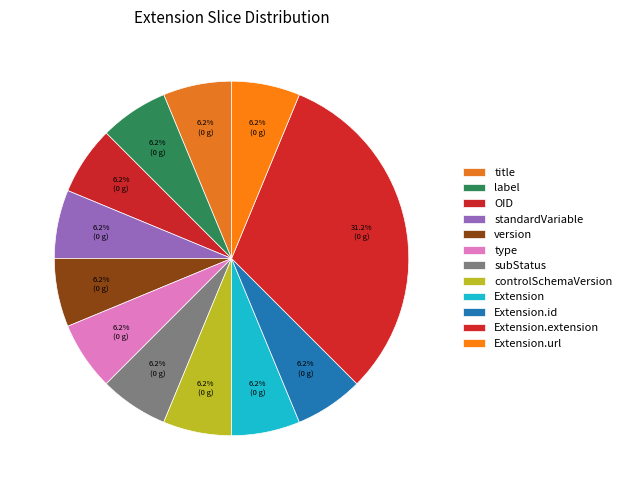

What is the largest slice in the pie chart?

Extension.extension